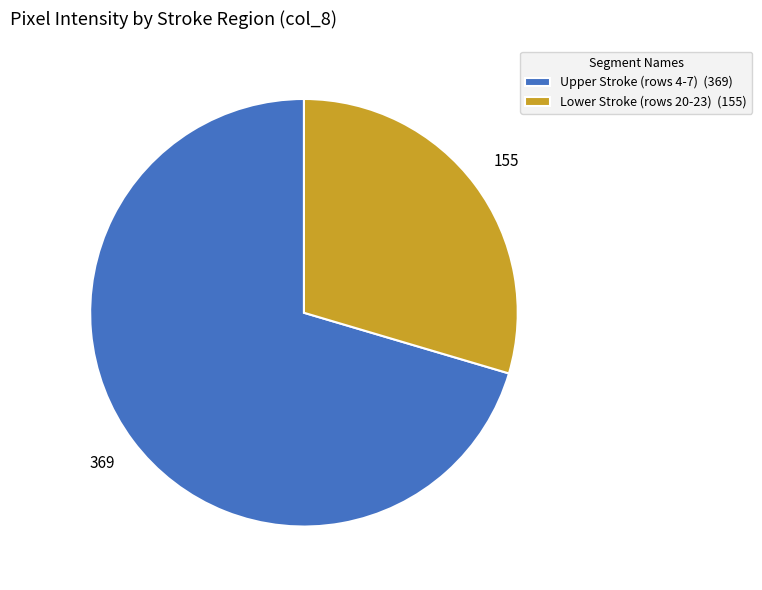

Which slice is the largest?

Upper Stroke (rows 4-7) (369)